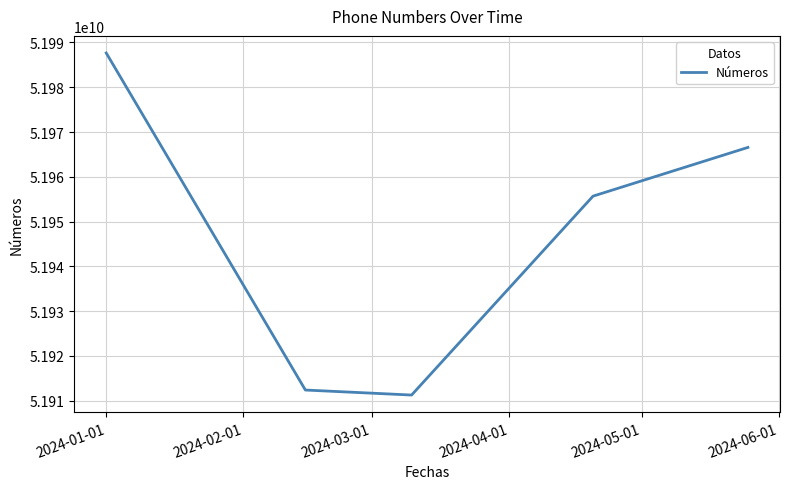

What is the difference between the maximum and minimum values?

76430977